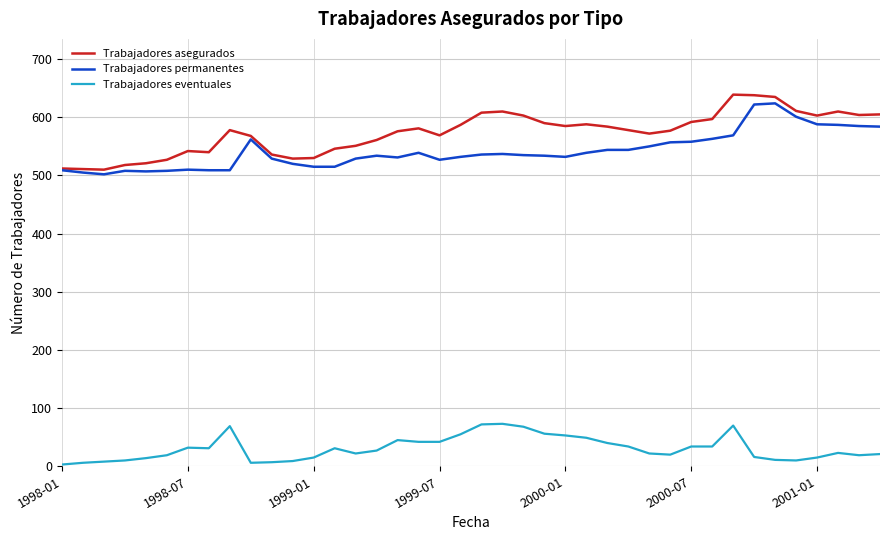

True or false: Trabajadores permanentes and Trabajadores eventuales cross at least once.

False